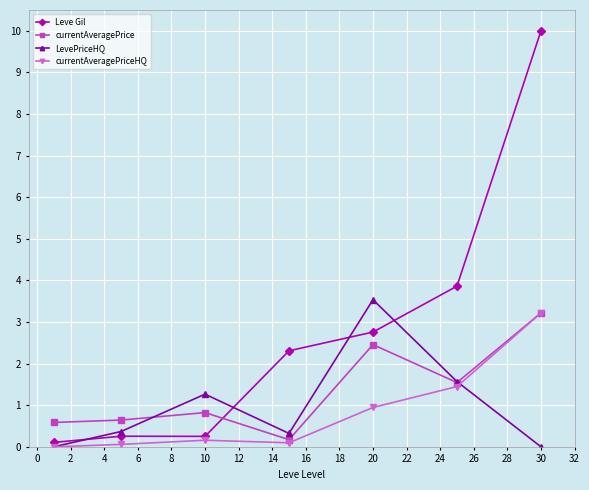

Does the chart display data point markers on the line(s)?

Yes